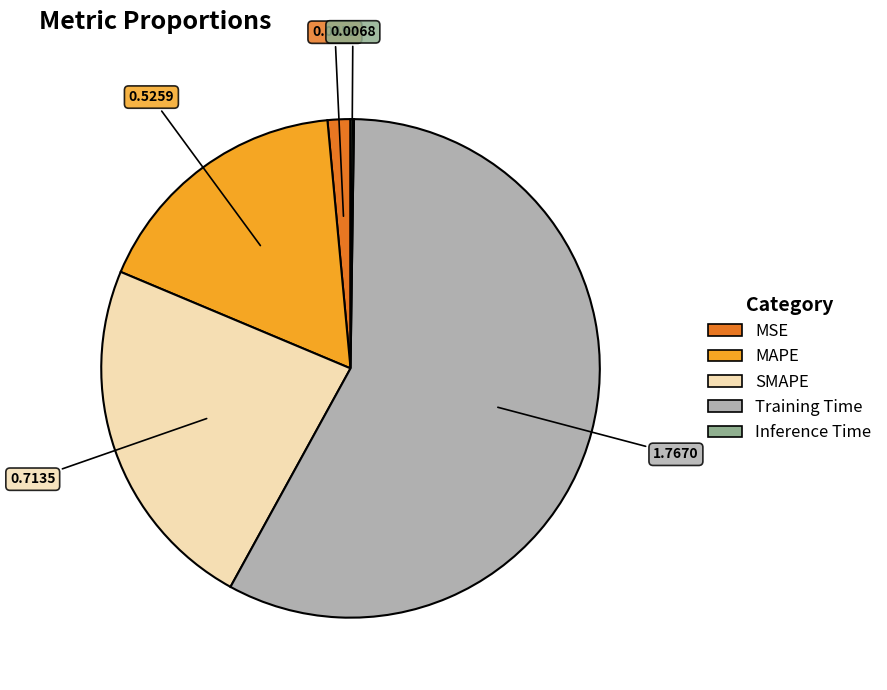

Does Training Time account for over 50% of the chart?

Yes